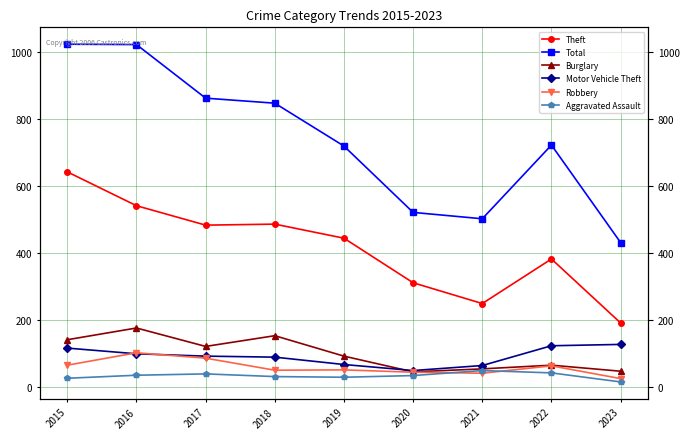

Between 2018 and 2021, which series saw the biggest shift?

Total